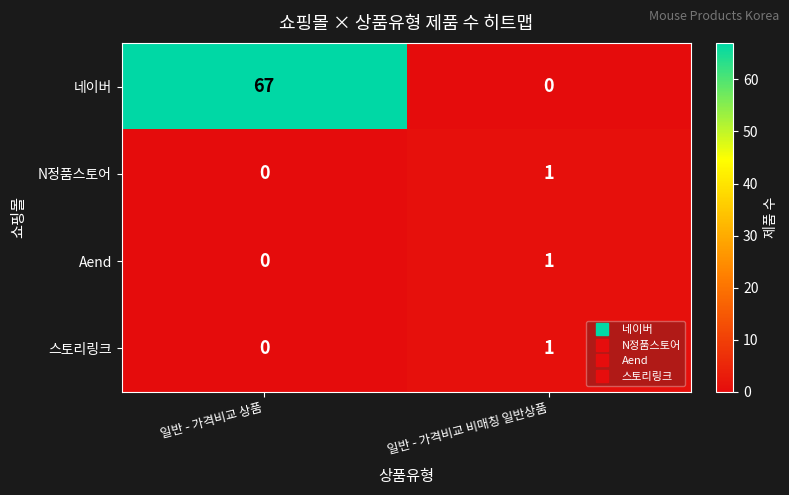

Which category has the highest value in the 네이버 series?

일반 - 가격비교 상품